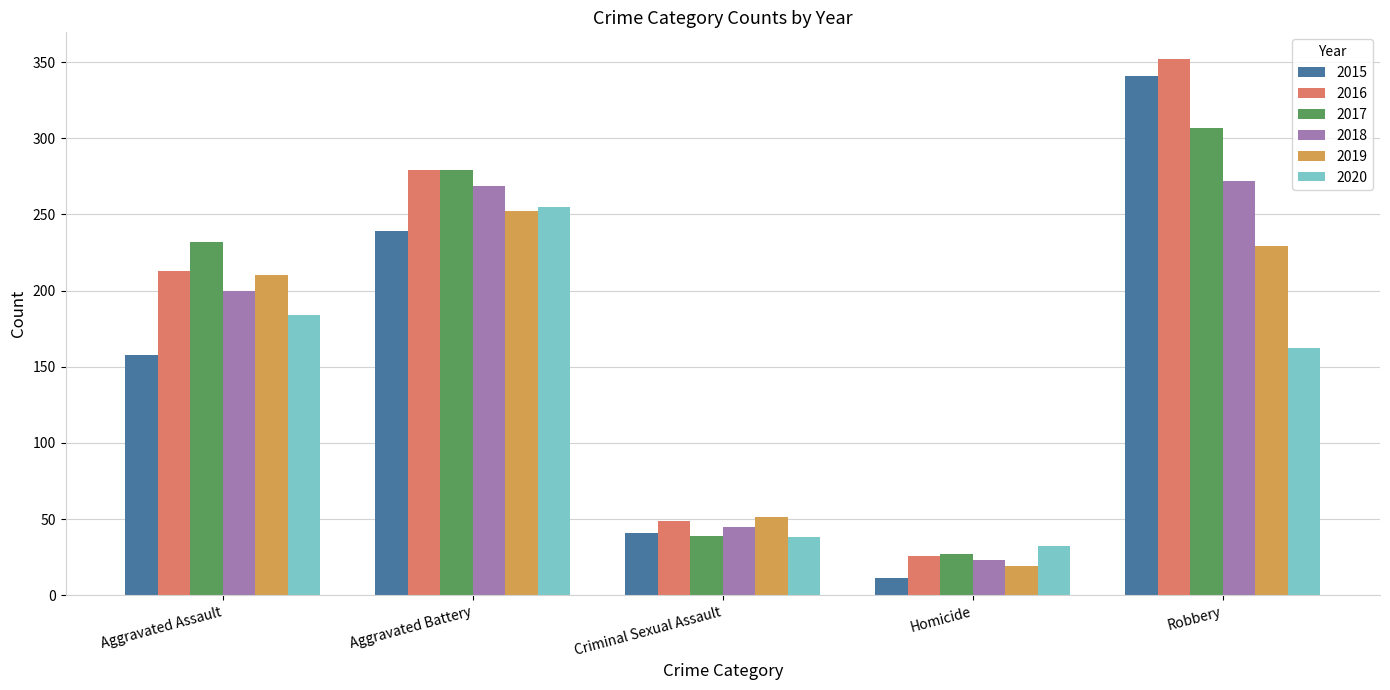

What is the average value of the 2019 series?

152